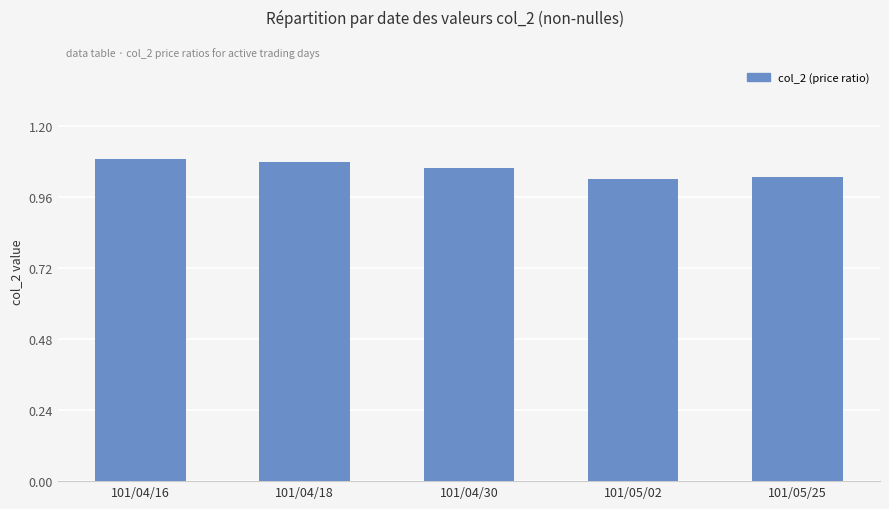

Are the bars grouped side by side (vs. stacked)?

No